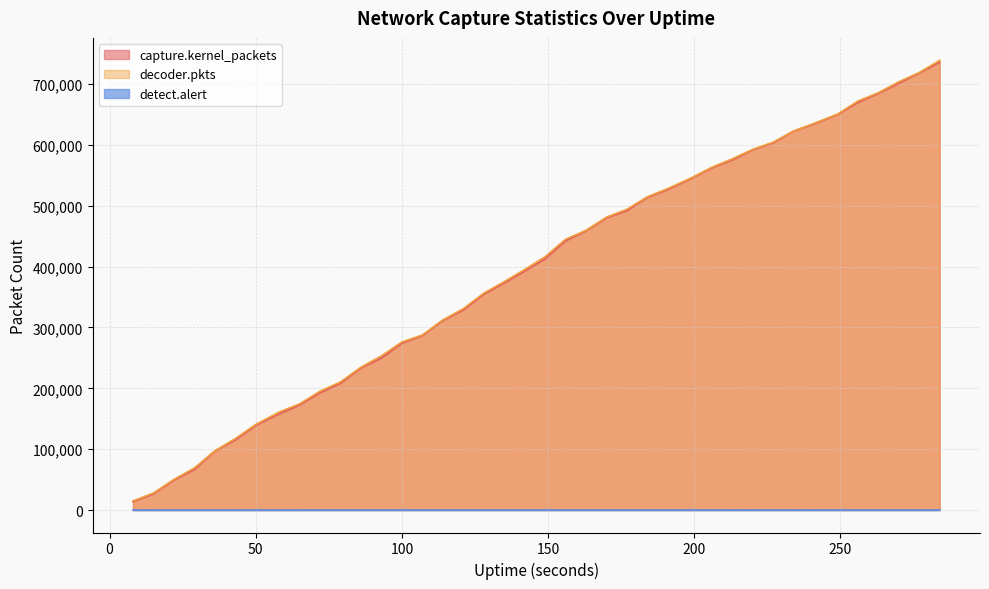

What is the difference between the maximum and minimum values in the detect.alert series?

33